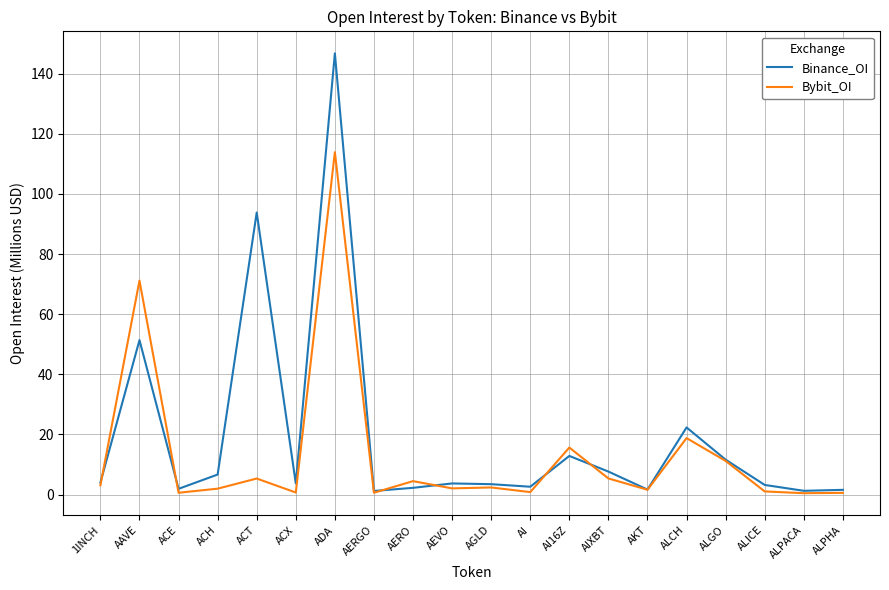

At how many categories does at least one series exceed 49?

3